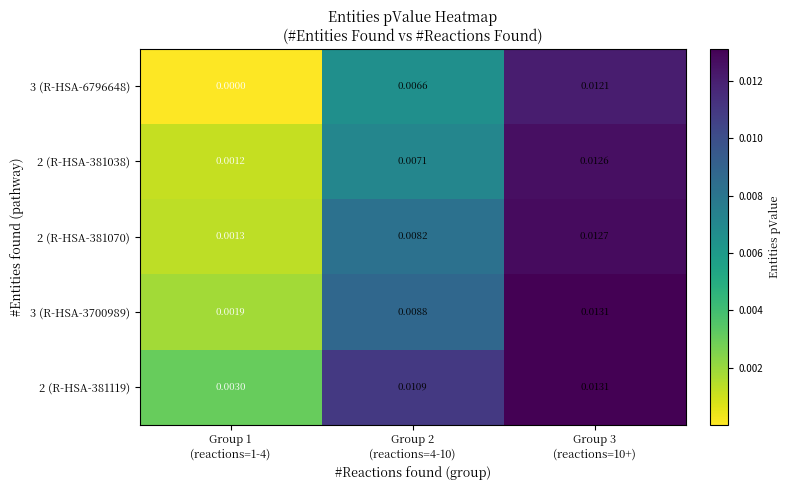

How many series are shown in this chart?

5